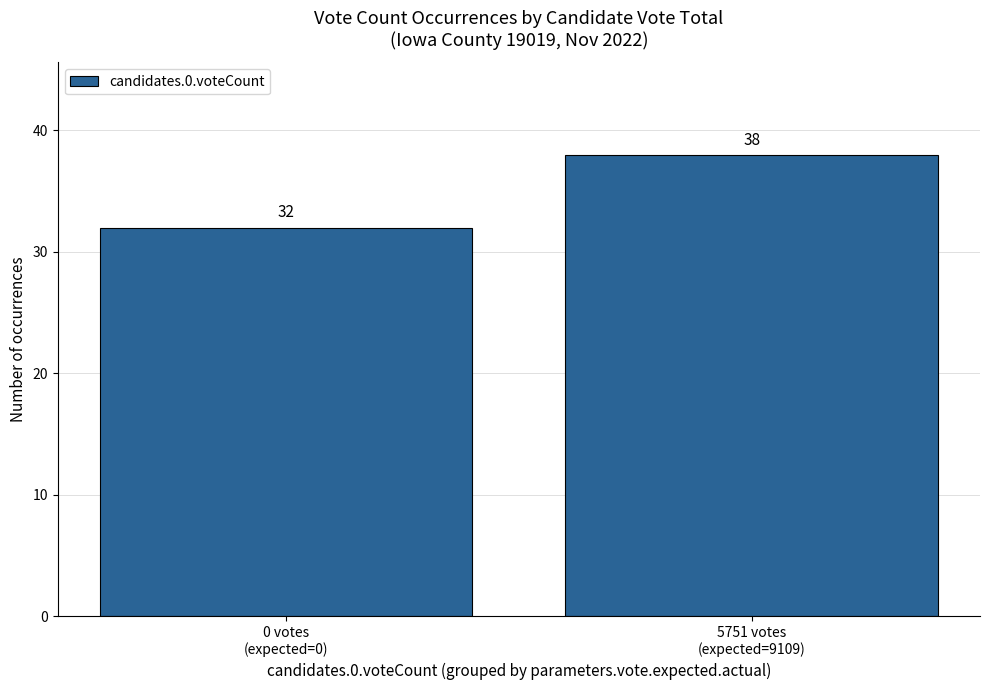

What is the label of the 1st bar from the left?

0 votes
(expected=0)